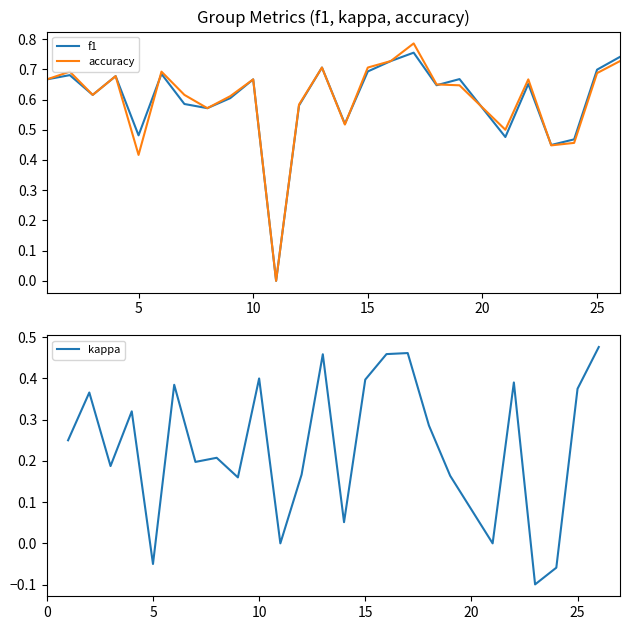

How many interior local valleys does the f1 series have?

8